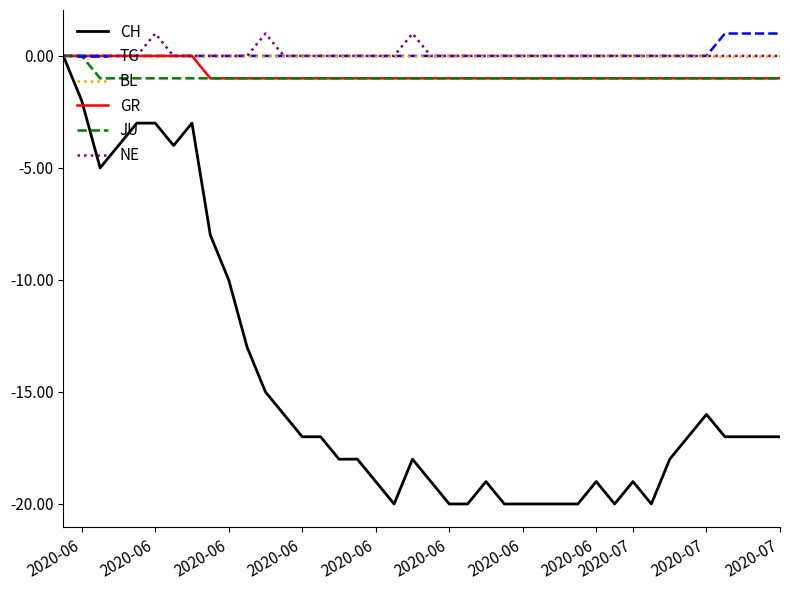

Which series has the largest range (max minus min)?

CH